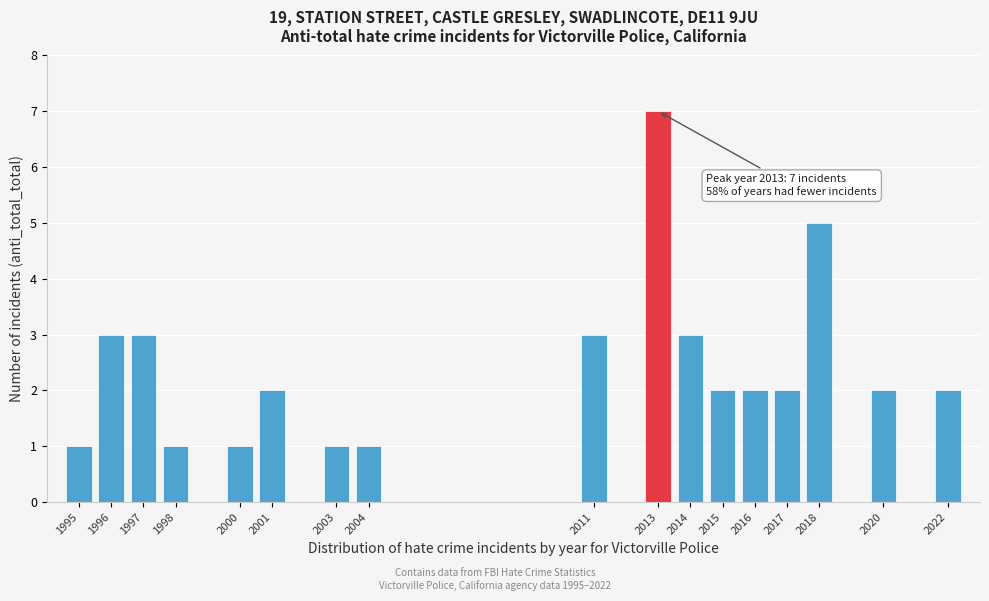

Reading left to right, list all the values displayed in this chart.

1995=1	1996=3	1997=3	1998=1	2000=1	2001=2	2003=1	2004=1	2011=3	2013=7	2014=3	2015=2	2016=2	2017=2	2018=5	2020=2	2022=2